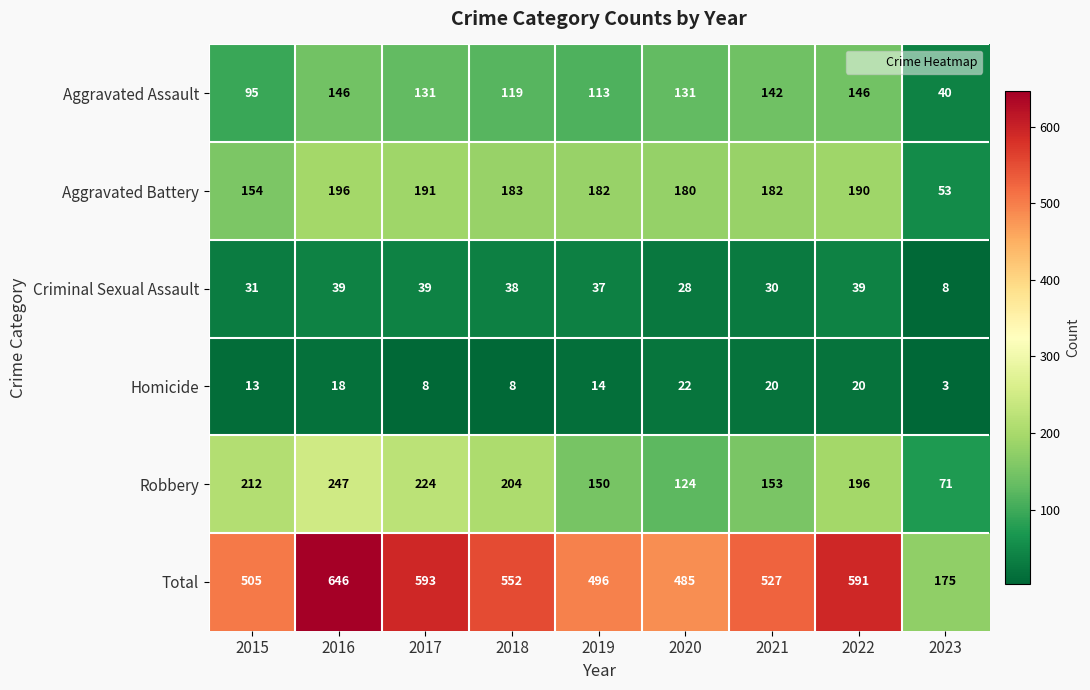

Which label corresponds to the smallest value in the chart?

2023